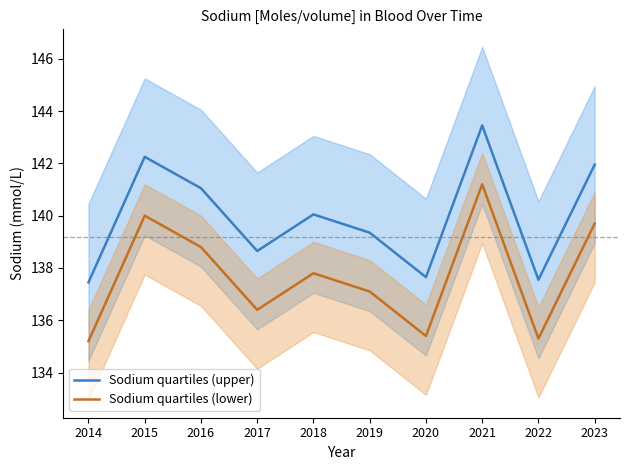

At how many categories does at least one series exceed 137?

10